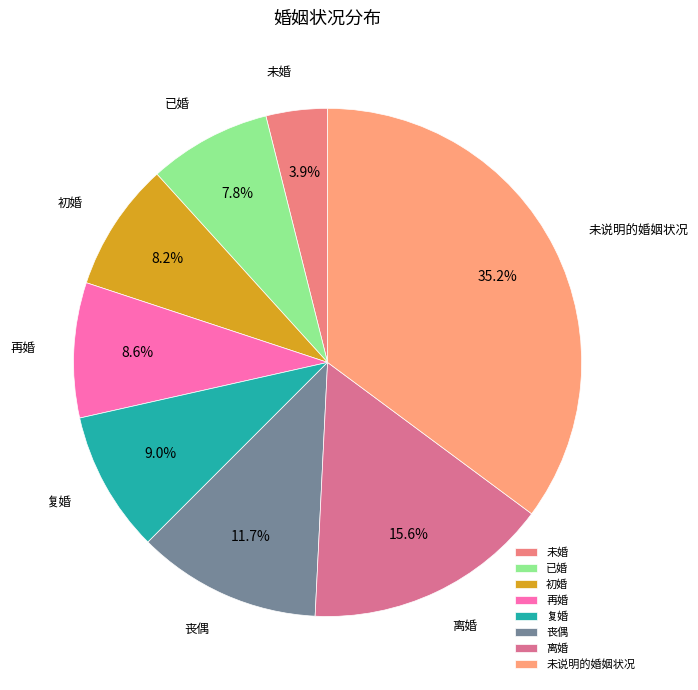

Does 再婚 represent more than half of the total?

No